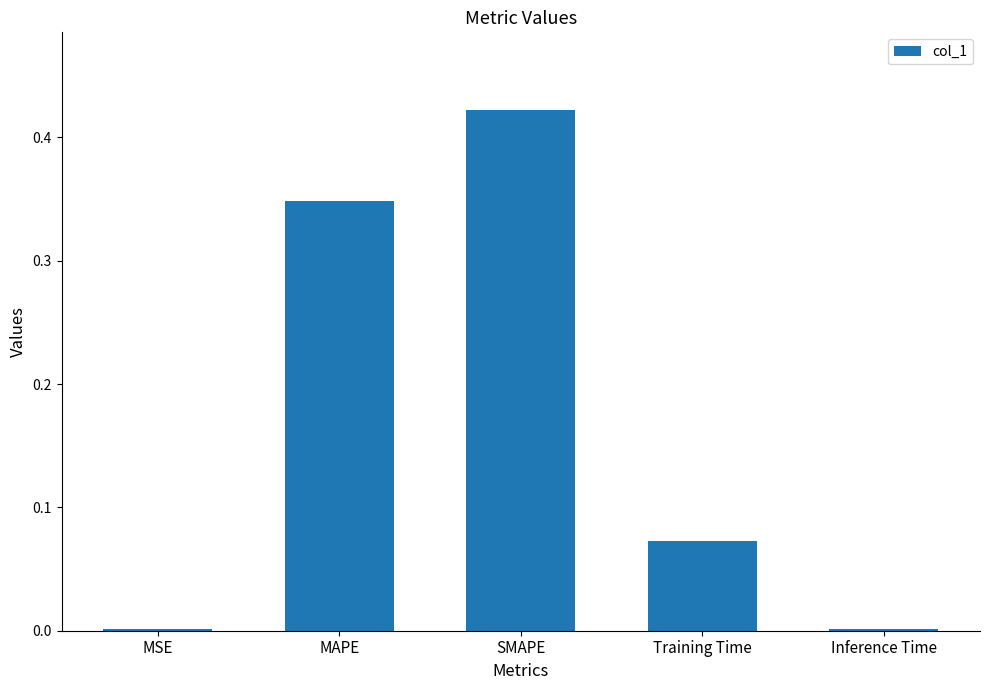

Are the bars horizontal?

No